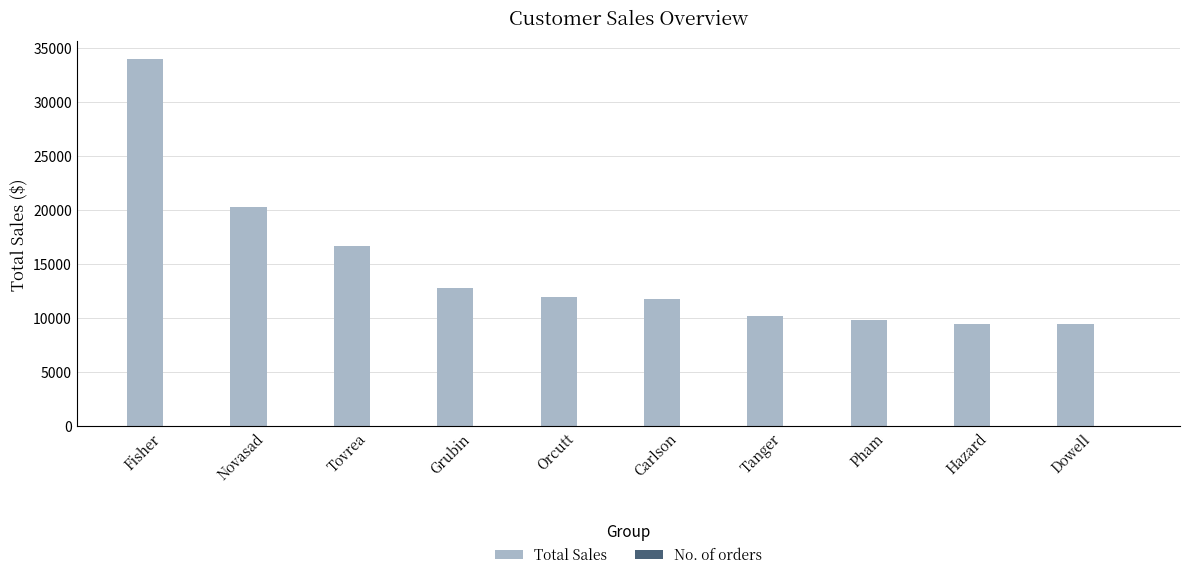

Which label corresponds to the largest value in the chart?

Fisher